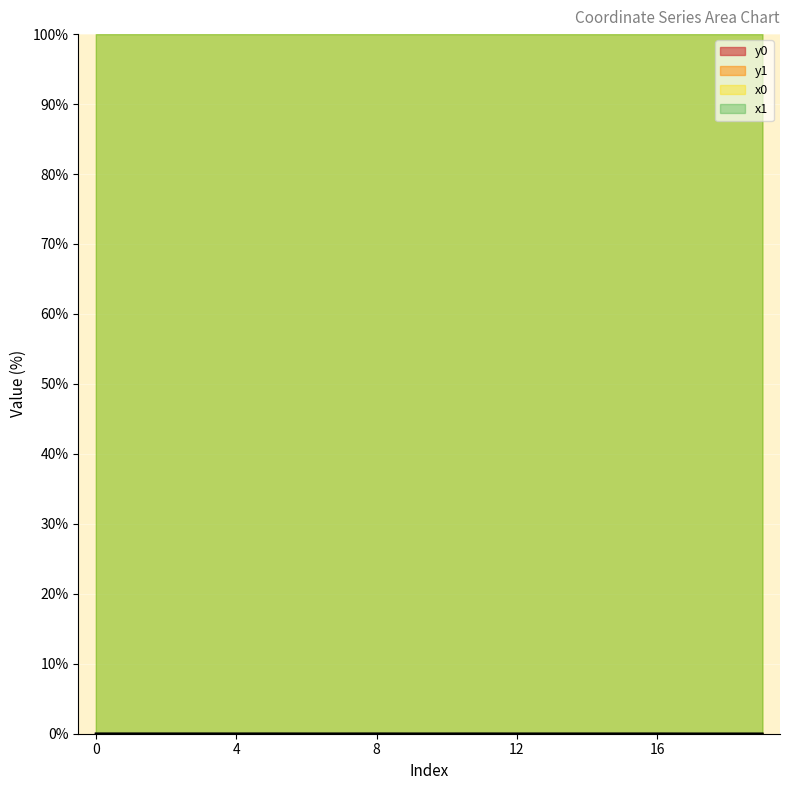

At which category does y1 reach its first local valley?

2